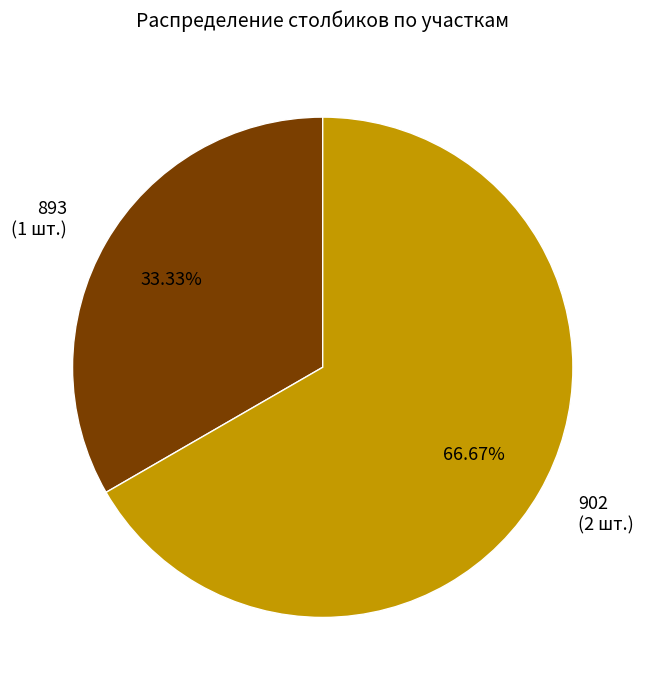

Is it true that 902 is 58% of the pie?

False